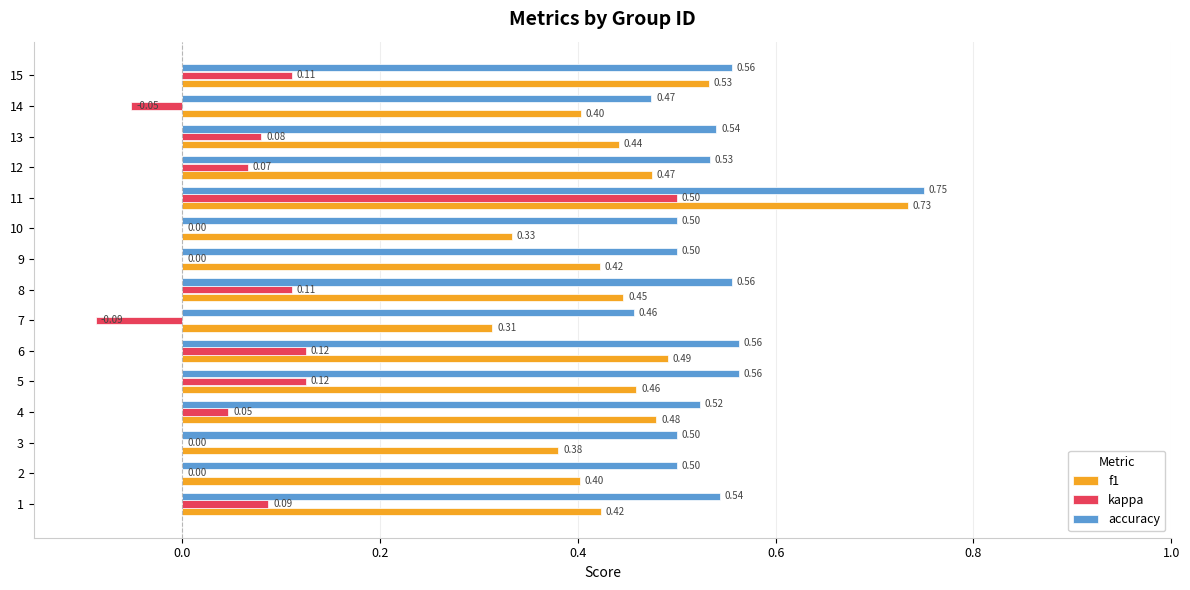

Count the number of categories in the chart.

15